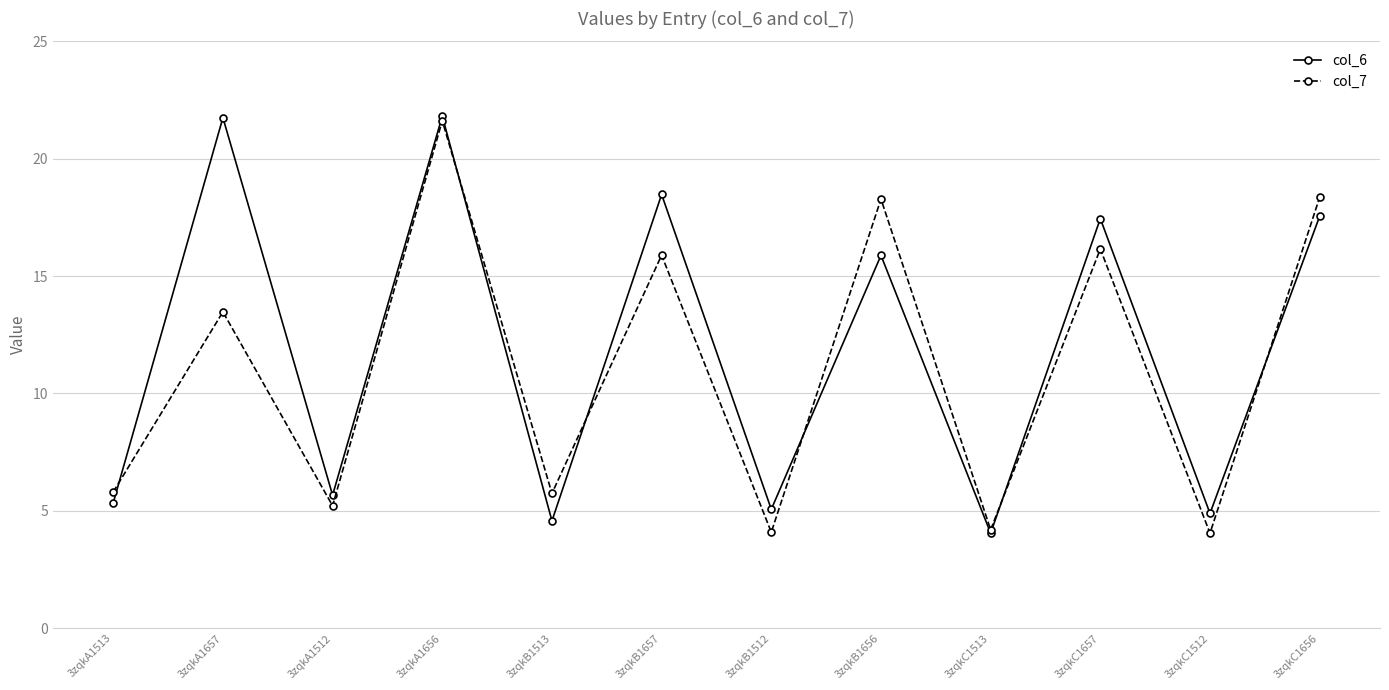

In col_7, how many points are lower than both neighbors (excluding endpoints)?

5